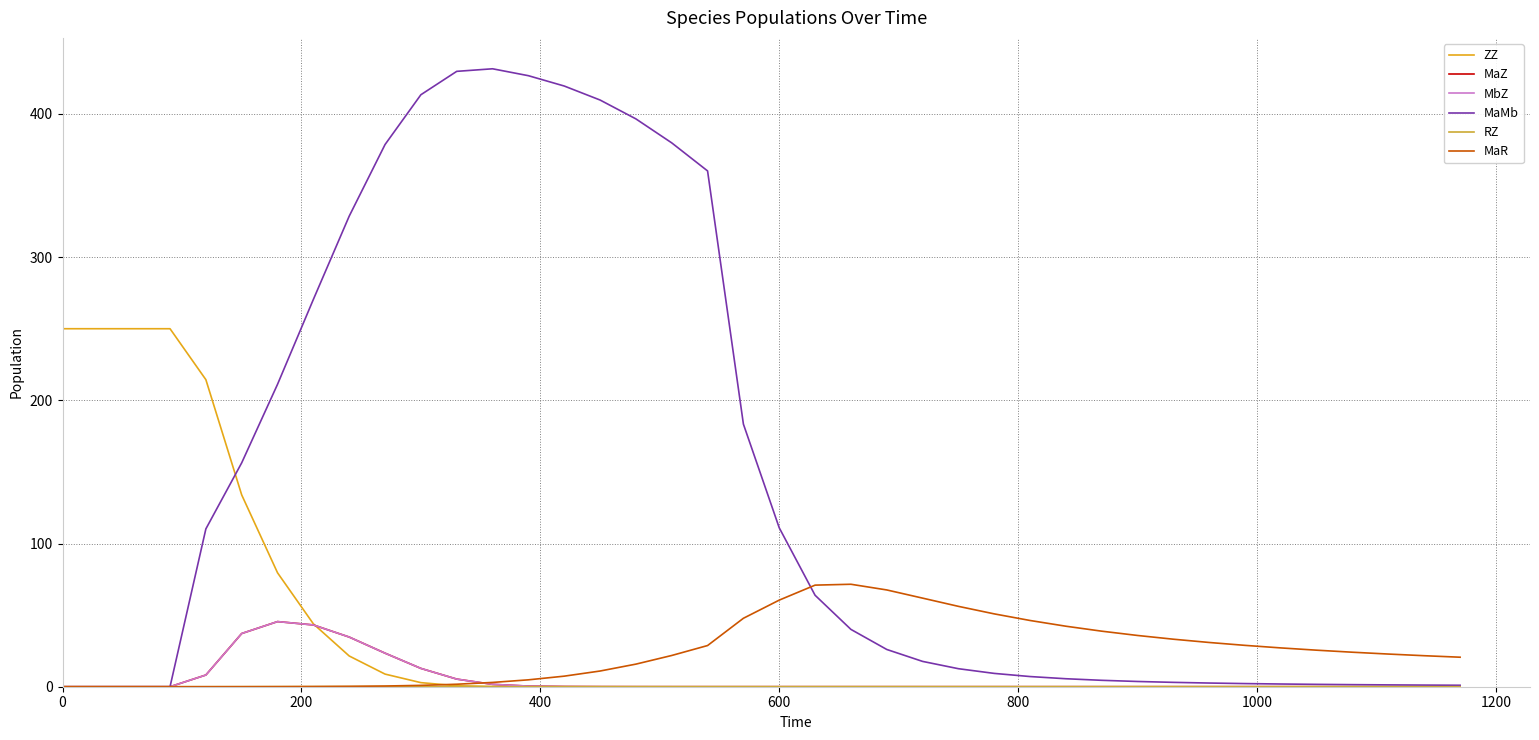

At how many categories does at least one series exceed 83?

21